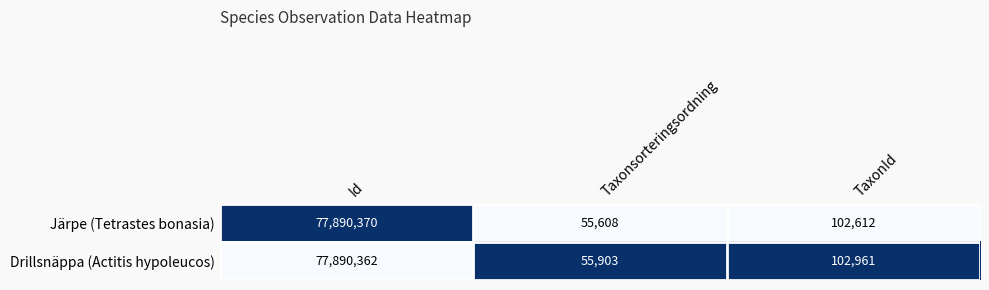

Read the Järpe (Tetrastes bonasia) value at Id.

77890370